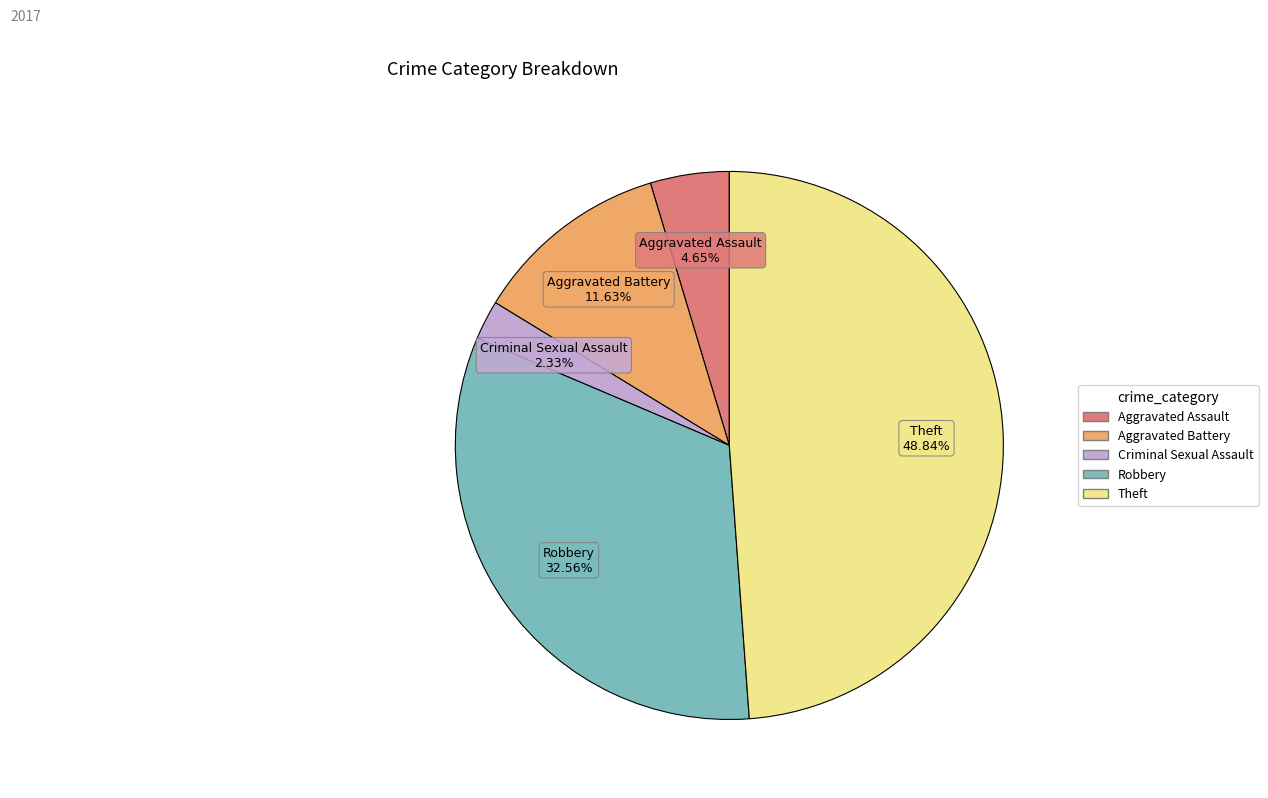

Does any single category account for the majority?

No